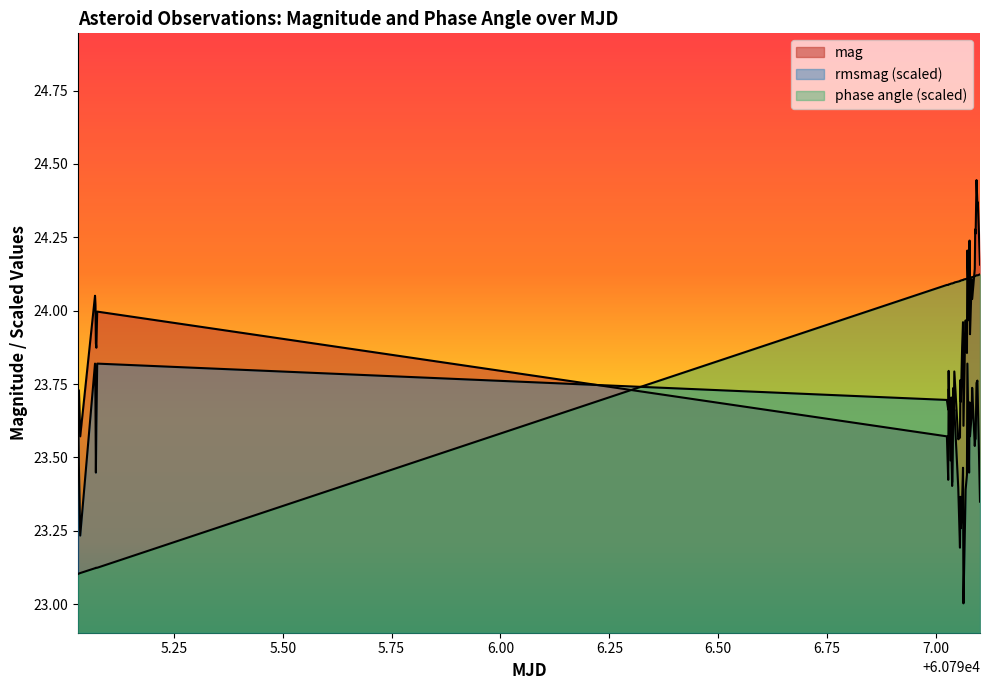

Does the chart display data point markers on the line(s)?

No